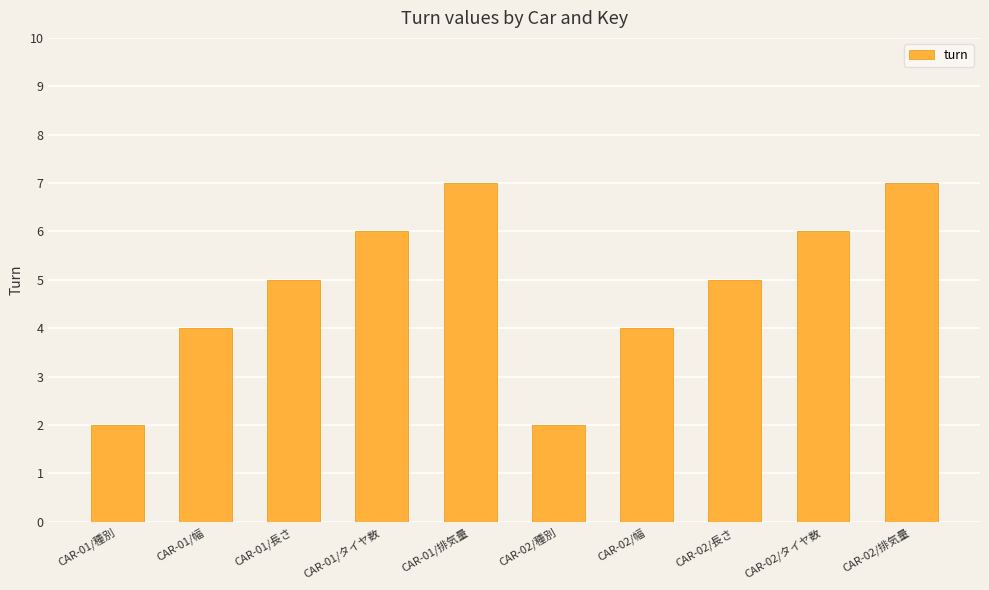

The chart shows a value of 2 at CAR-02/種別. True or false?

True